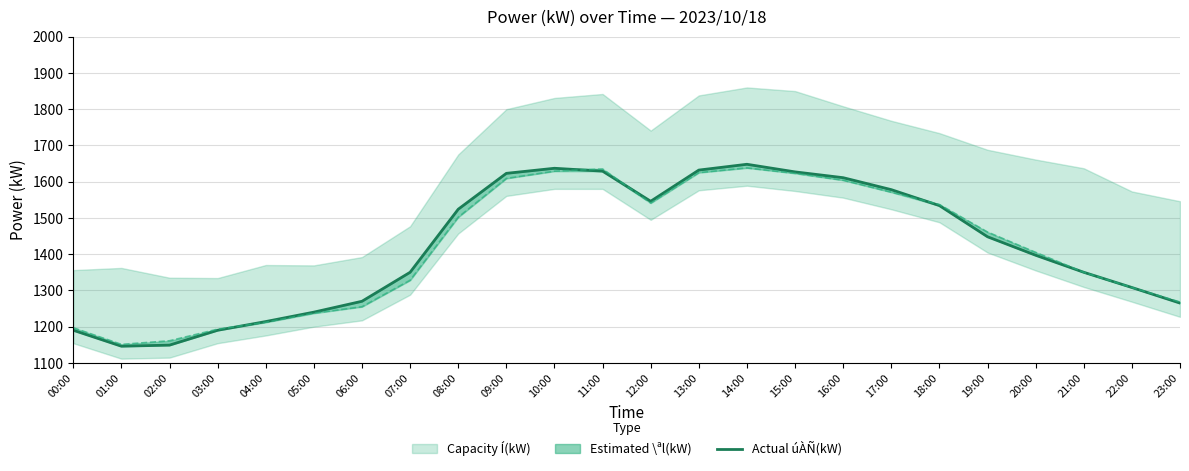

Which label corresponds to the smallest value in the chart?

01:00